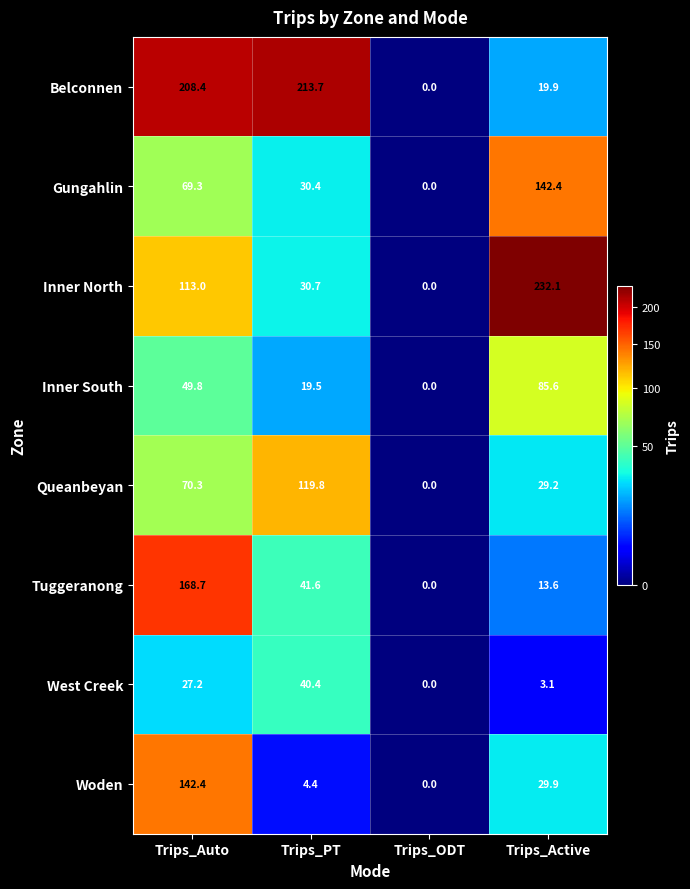

Rank the series at Trips_Active from lowest to highest value.

West Creek, Tuggeranong, Belconnen, Queanbeyan, Woden, Inner South, Gungahlin, Inner North